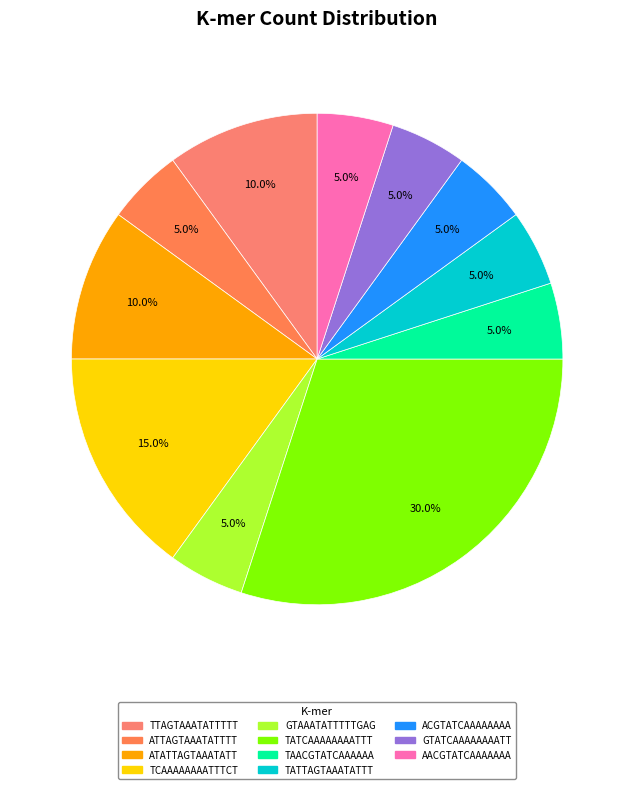

The TATCAAAAAAAATTT slice represents 30% of the pie. True or false?

True